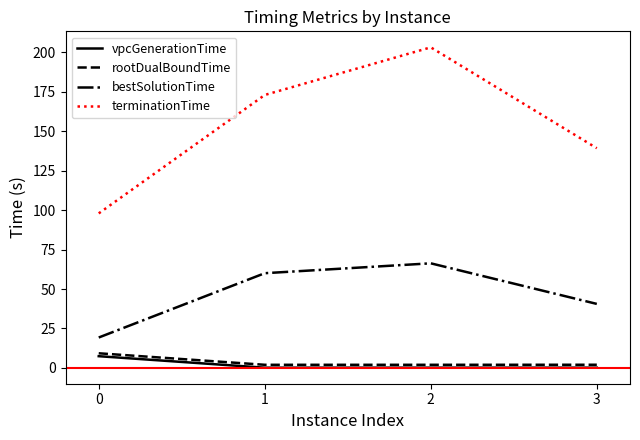

What is the difference between the maximum and minimum values in the rootDualBoundTime series?

7.3